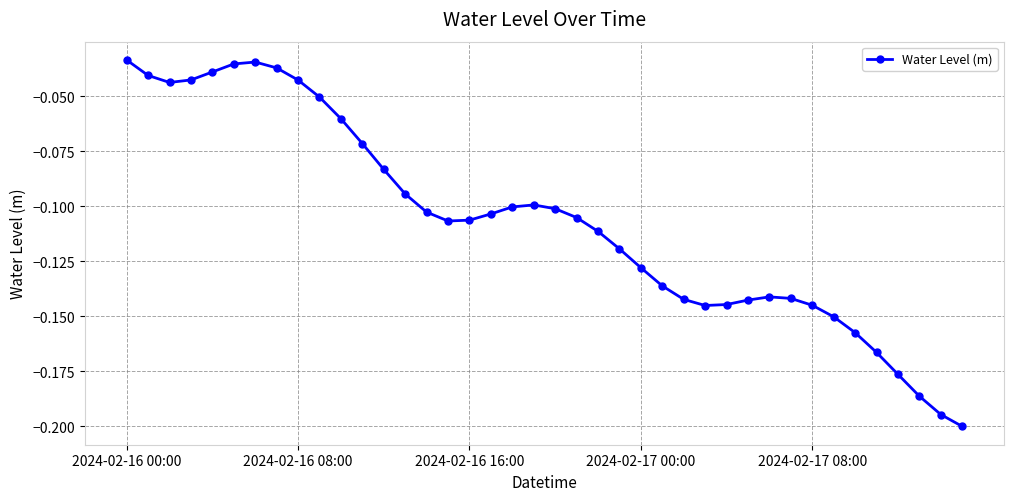

Does the chart have visible grid lines?

Yes